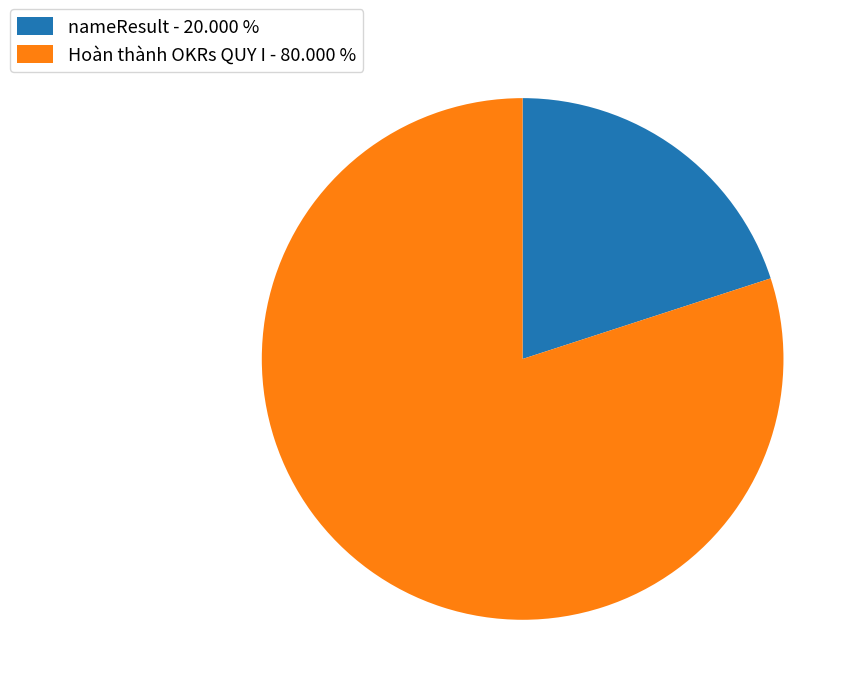

How many segments does this pie chart have?

2